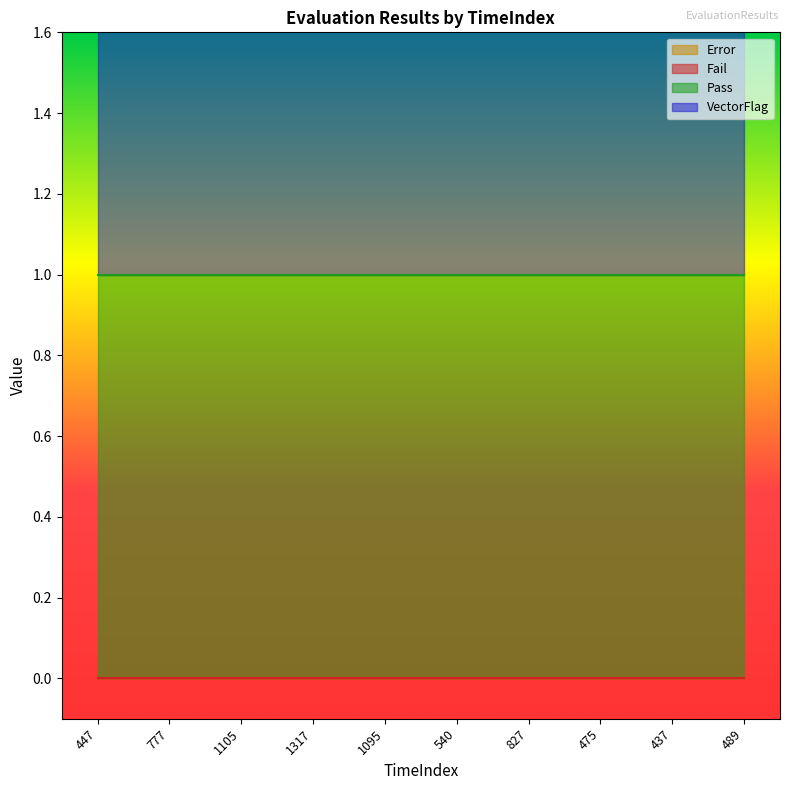

Rank the categories by Fail value from lowest to highest.

447, 777, 1105, 1317, 1095, 540, 827, 475, 437, 489